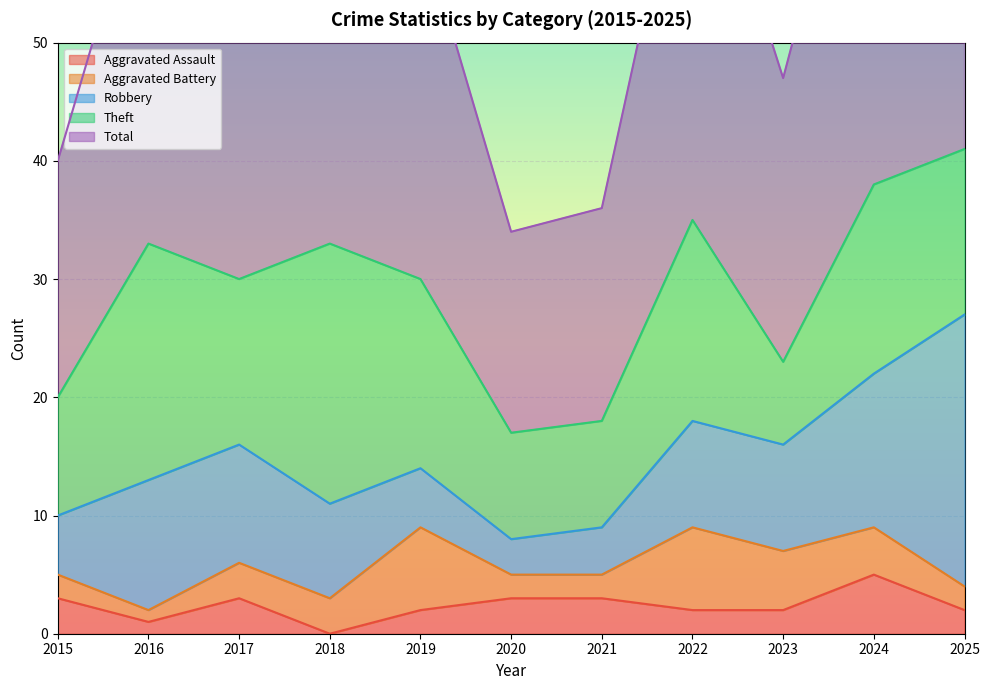

What is the value of the Aggravated Battery point at the 4th from the left?

3